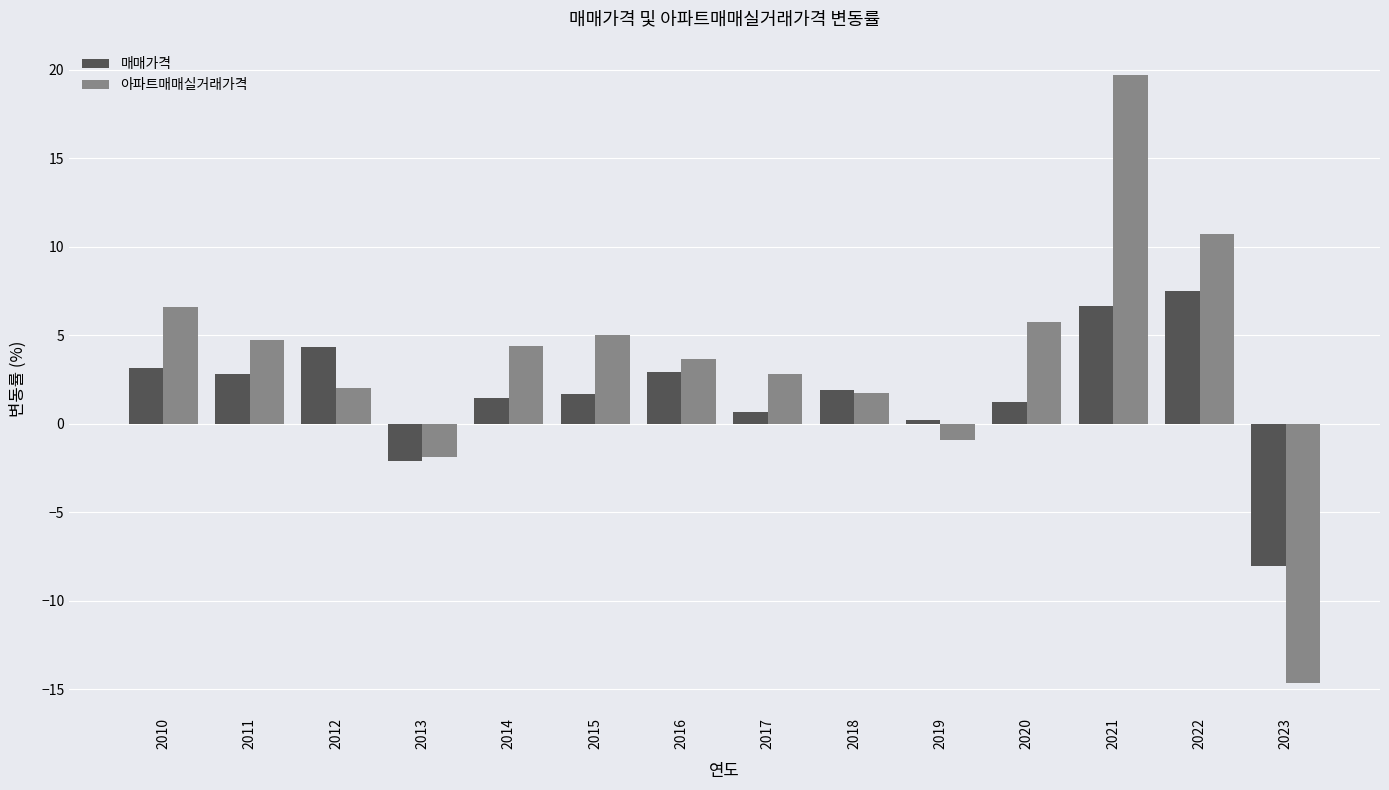

What is the value of the 아파트매매실거래가격 bar at the 3rd from the left?

2.0